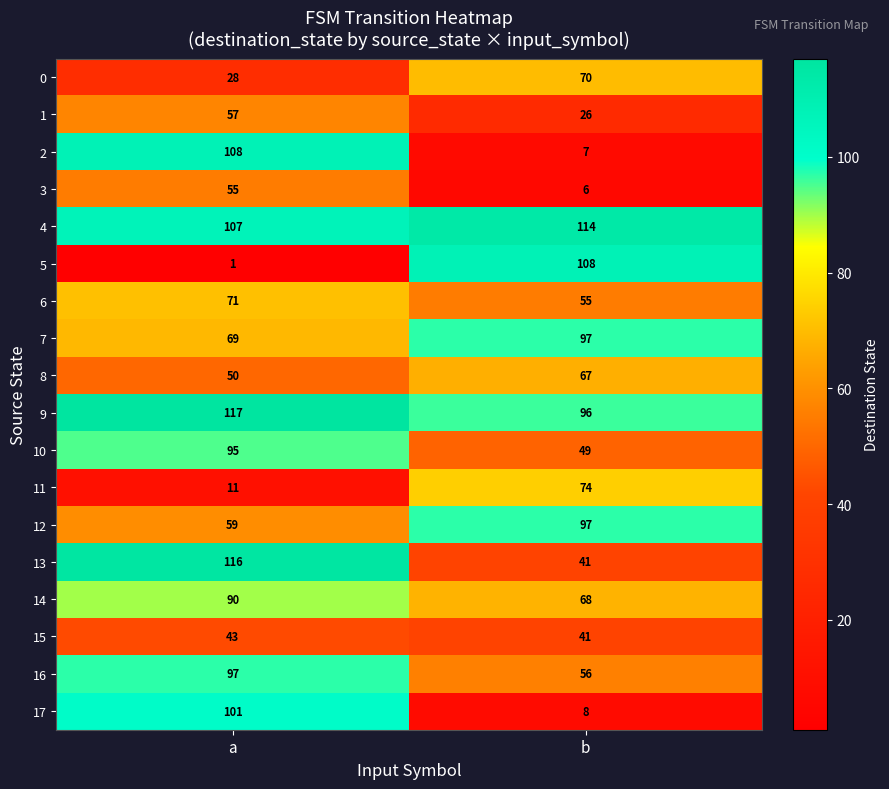

Rank the series at a from highest to lowest value.

9, 13, 2, 4, 17, 16, 10, 14, 6, 7, 12, 1, 3, 8, 15, 0, 11, 5